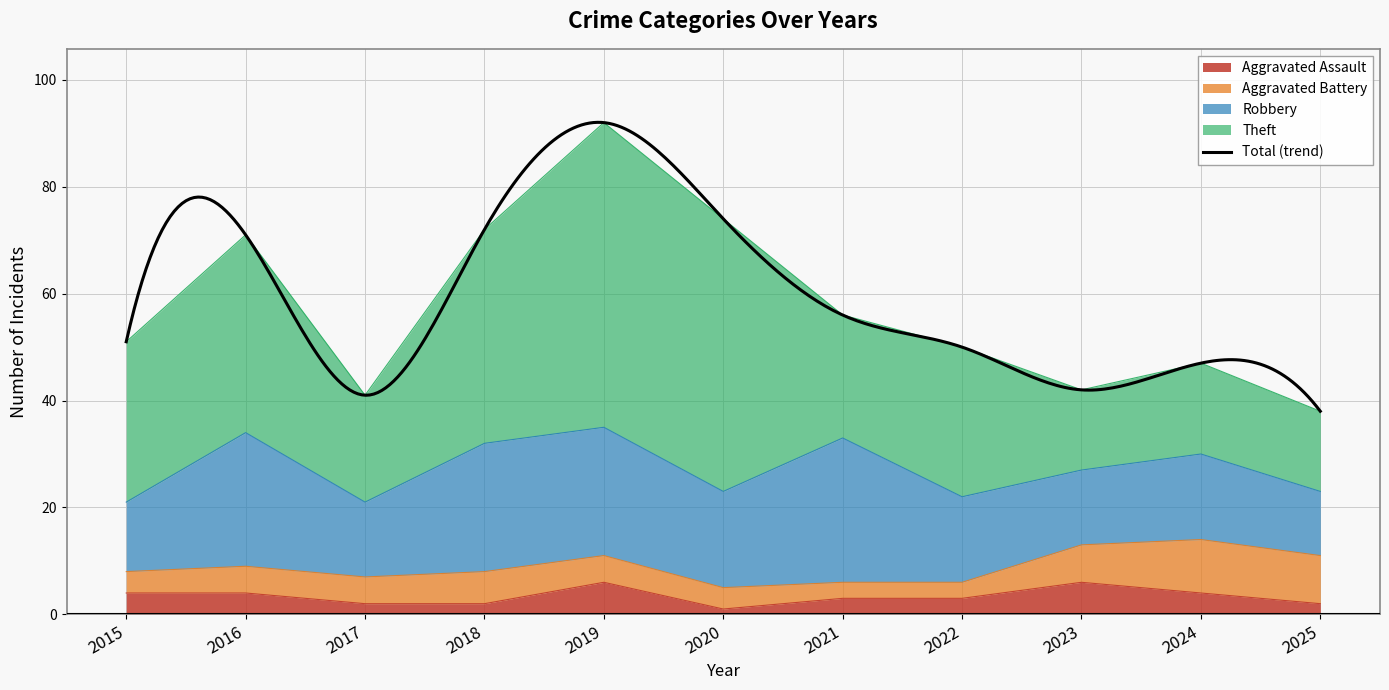

Which has a higher value, 2021 or 2024?

2024